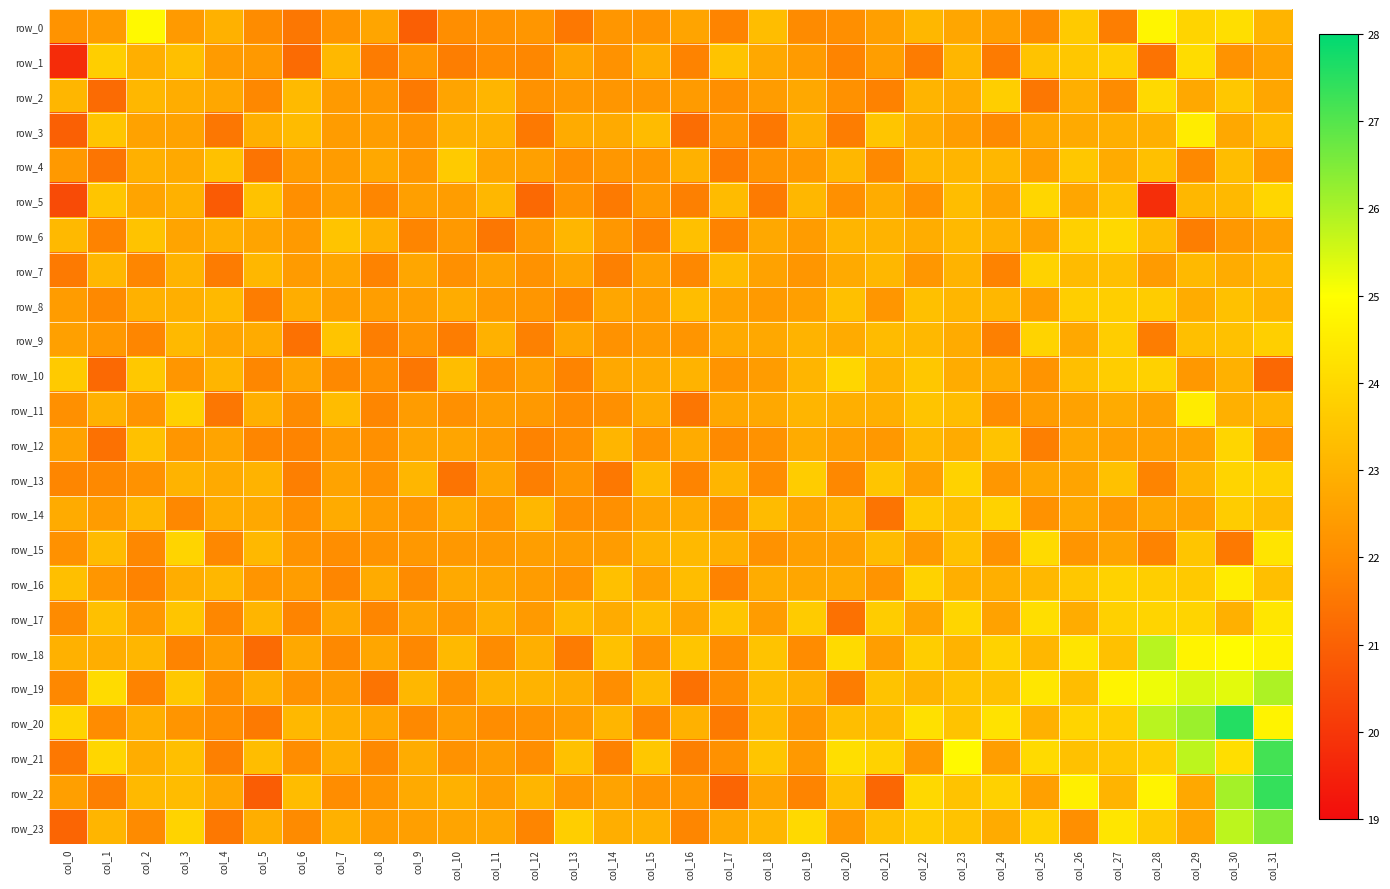

Which category has the highest value in the row_18 series?

col_28